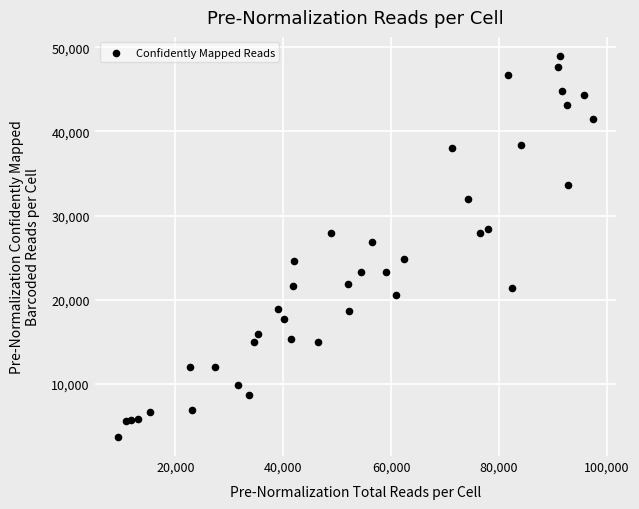

What Y value in the scatter plot is closest to 26332?

26876